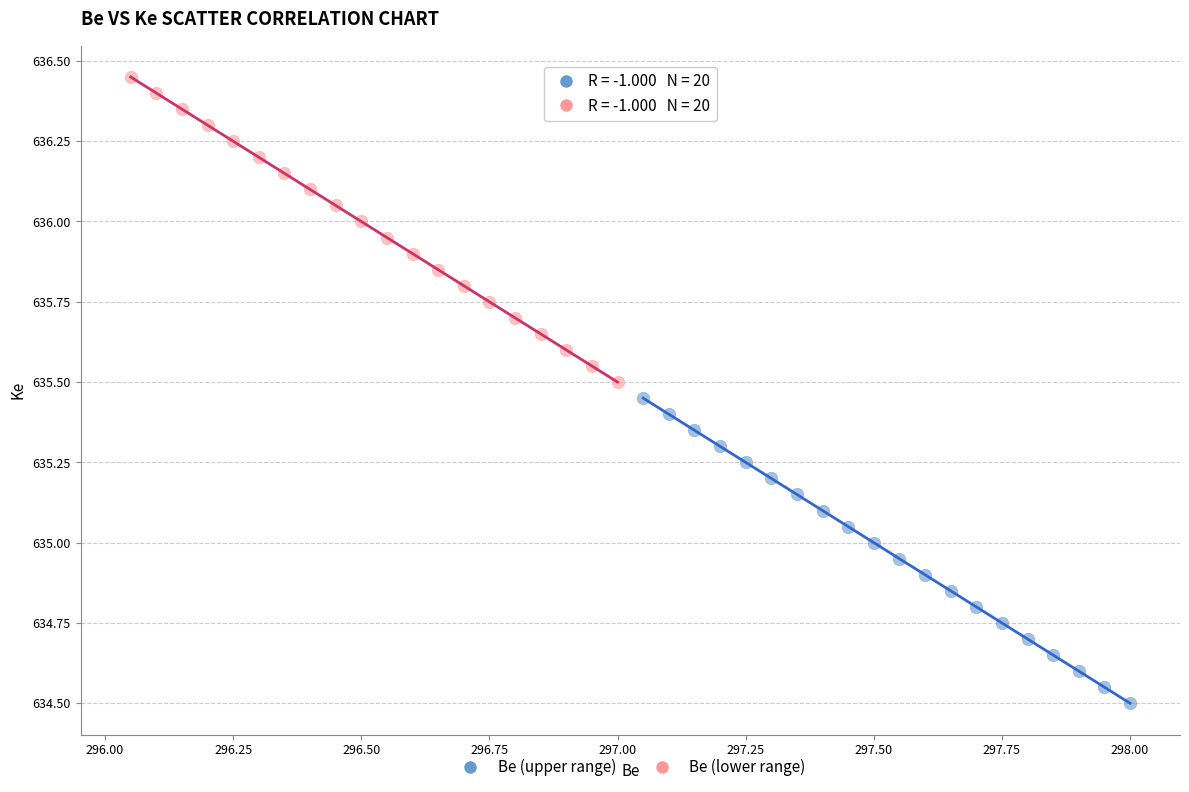

Which series reaches the minimum Y coordinate?

Be (upper range)